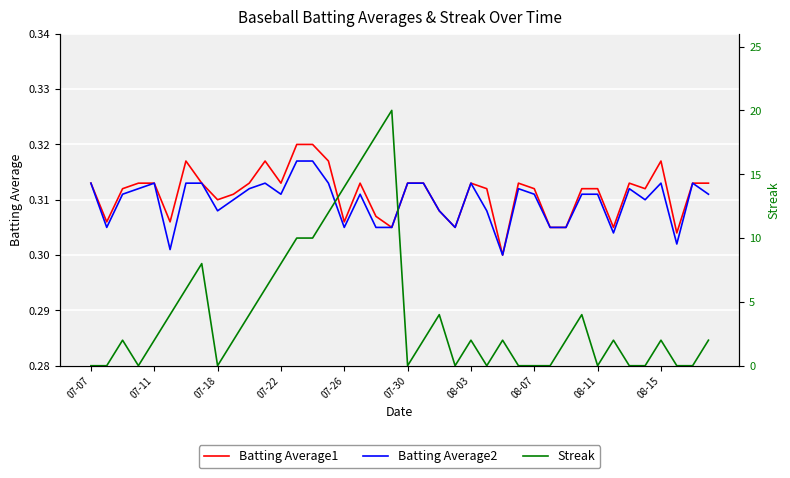

Is it true that Batting Average1 equals 0.5 at 08-11?

False